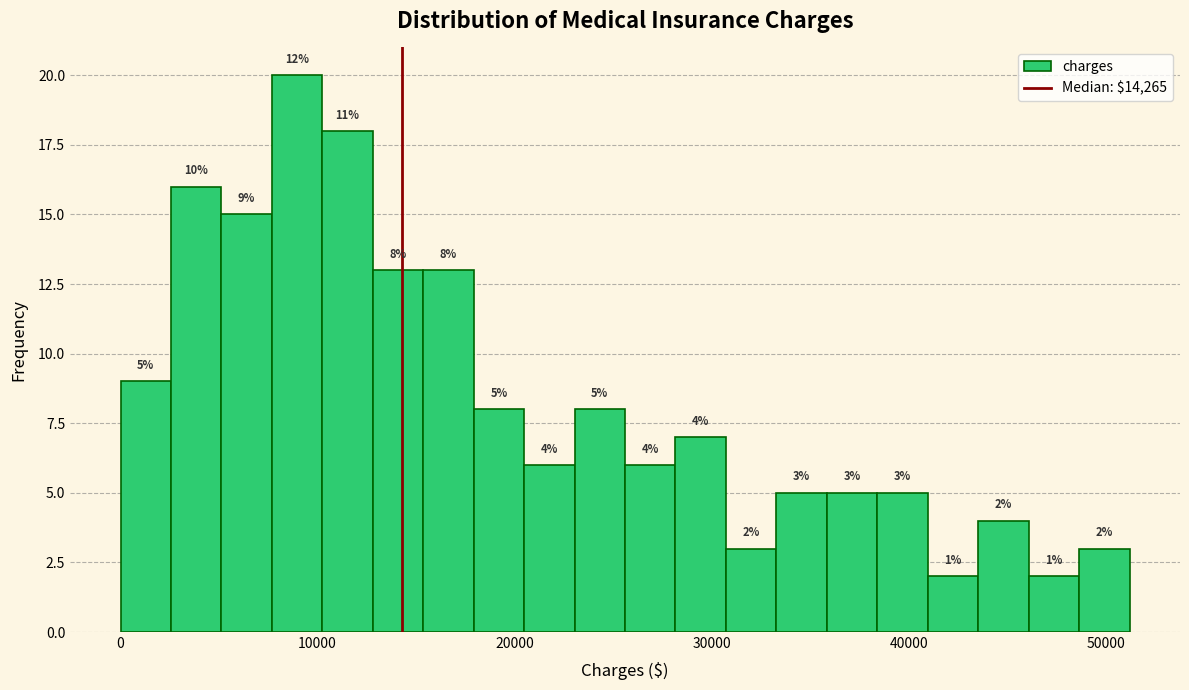

Read against the x-axis, roughly where is the centre of the tallest bar?

9000